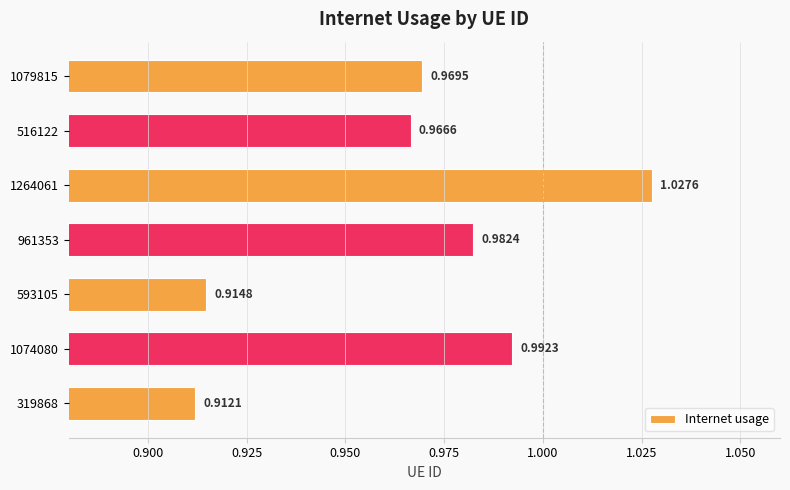

What is the change in value from 593105 to 961353?

+0.1